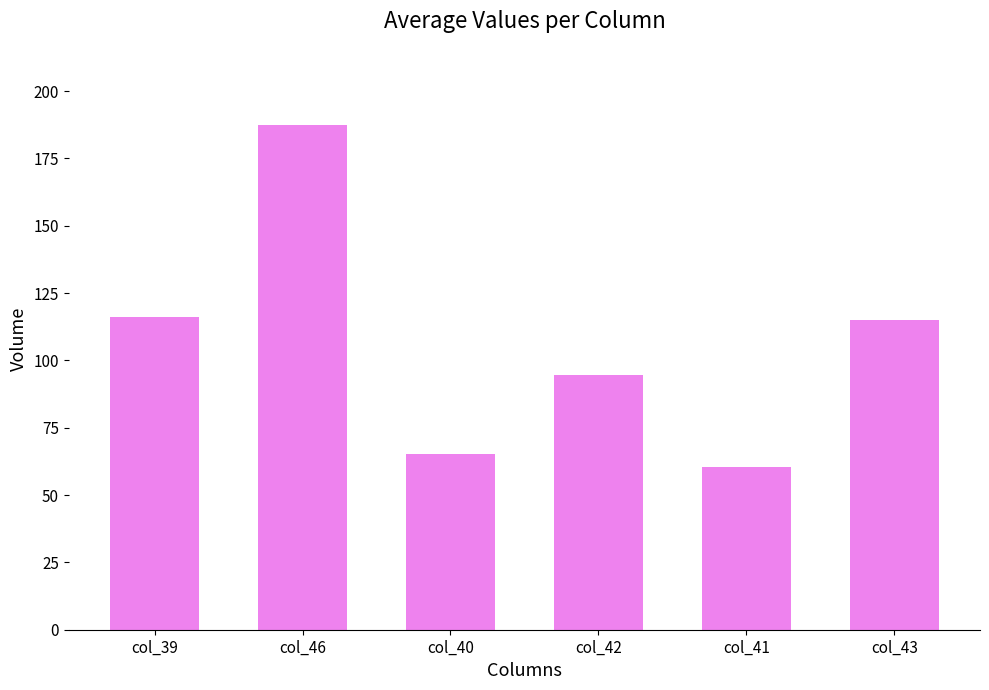

What is the label of the 4th bar from the right?

col_40